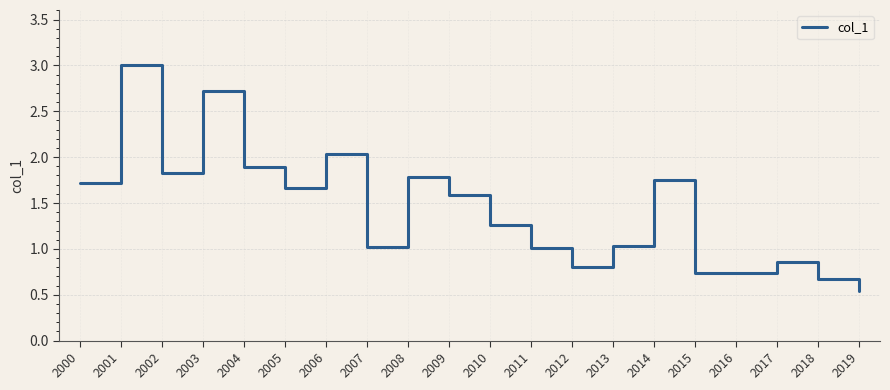

The chart shows a value of 0.5 at 2013. True or false?

False